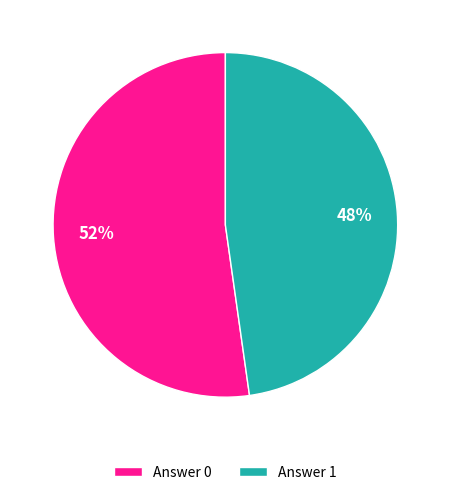

Which category accounts for the majority?

Answer 0